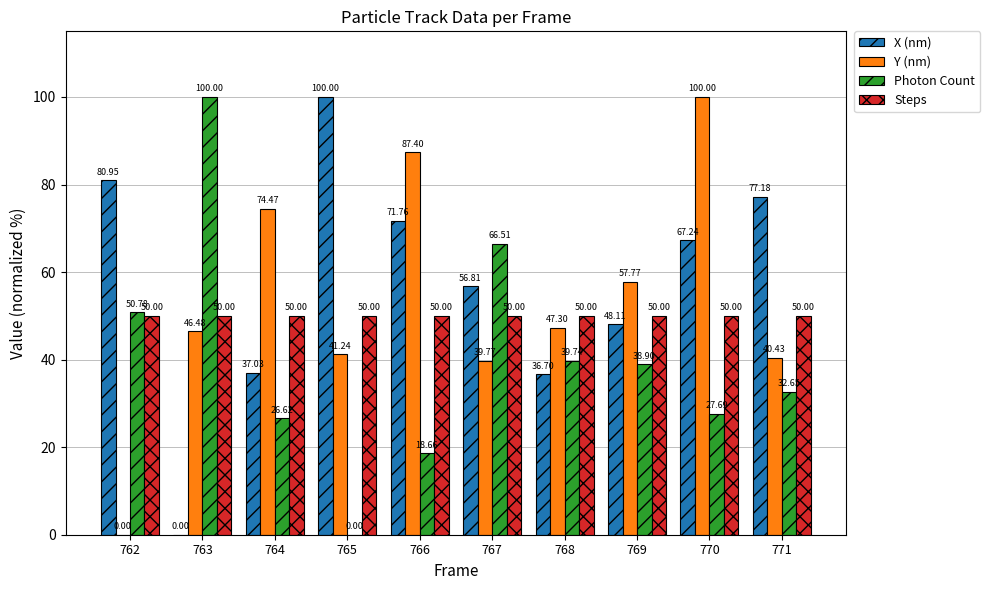

Is the value of Photon Count at 770 greater than the value of Steps at 768?

No